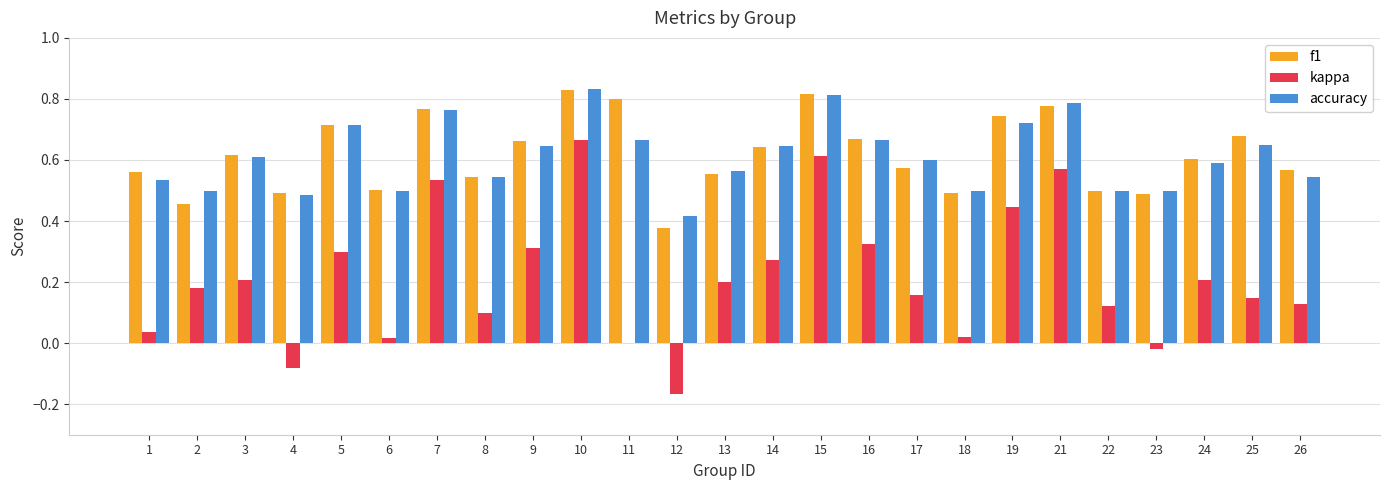

Are the bars horizontal?

No